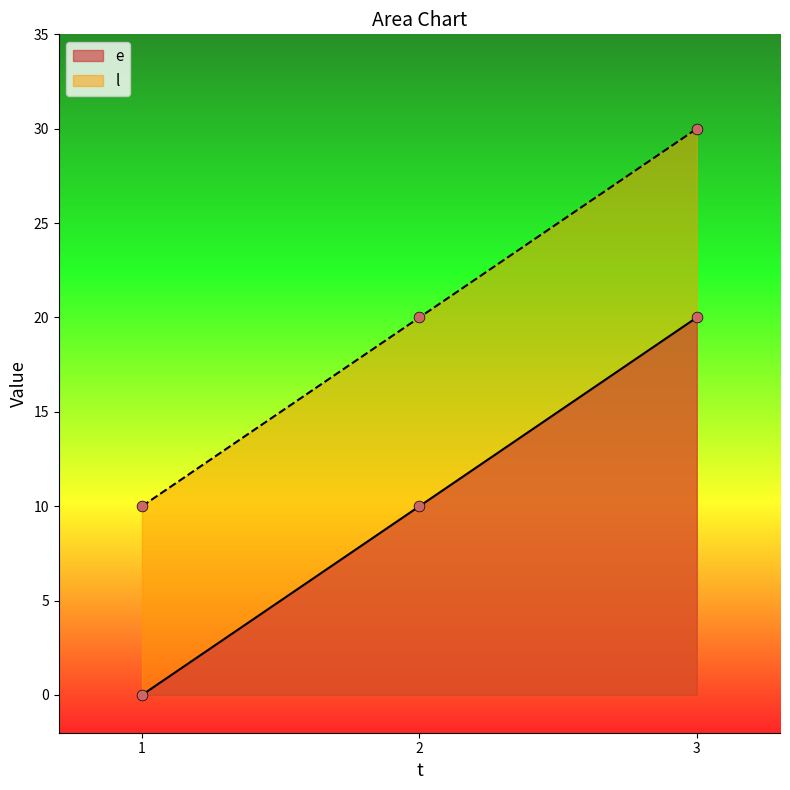

What are all the series names shown in the legend?

e, l